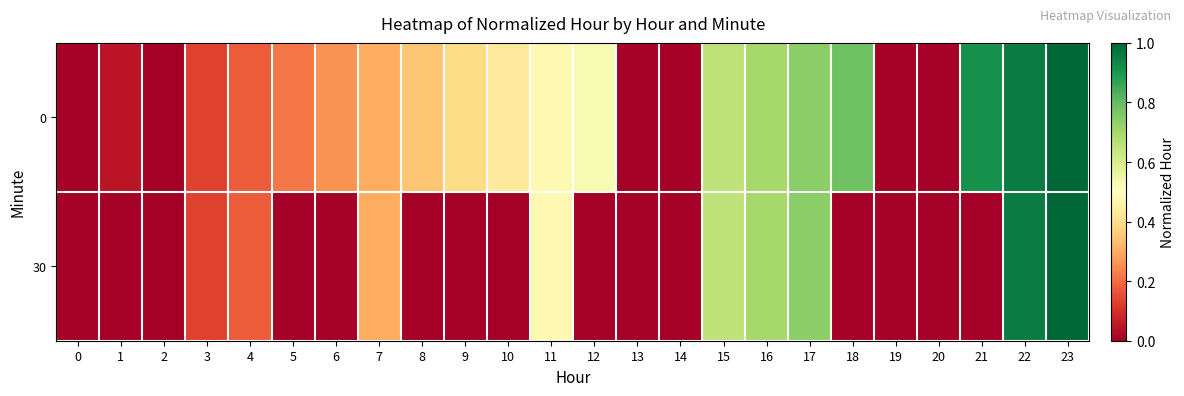

Reading left to right, transcribe all the data shown in this chart.

0: 0=0.0	1=0.0	2=0.0	3=0.1	4=0.2	5=0.2	6=0.3	7=0.3	8=0.3	9=0.4	10=0.4	11=0.5	12=0.5	13=0.0	14=0.0	15=0.7	16=0.7	17=0.7	18=0.8	19=0.0	20=0.0	21=0.9	22=1.0	23=1.0
30: 0=0.0	1=0.0	2=0.0	3=0.1	4=0.2	5=0.0	6=0.0	7=0.3	8=0.0	9=0.0	10=0.0	11=0.5	12=0.0	13=0.0	14=0.0	15=0.7	16=0.7	17=0.7	18=0.0	19=0.0	20=0.0	21=0.0	22=1.0	23=1.0